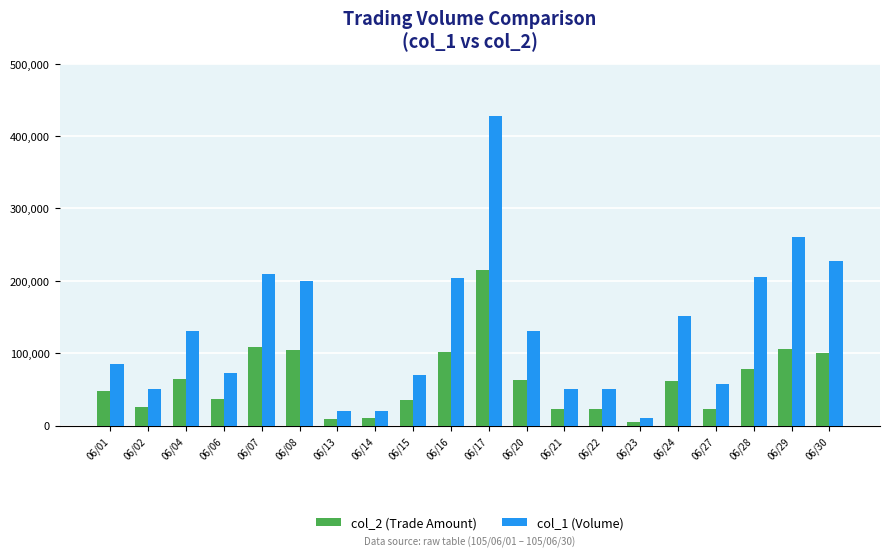

How many series are shown in this chart?

2